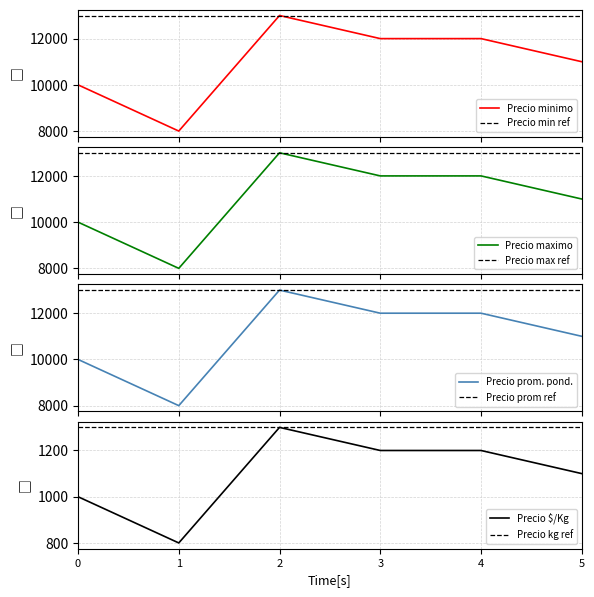

Reading left to right, what are all the values shown in this chart?

Precio minimo: 10000	8000	13000	12000	12000	11000
Precio maximo: 10000	8000	13000	12000	12000	11000
Precio promedio ponderado: 10000	8000	13000	12000	12000	11000
Precio $/Kg: 1000	800	1300	1200	1200	1100